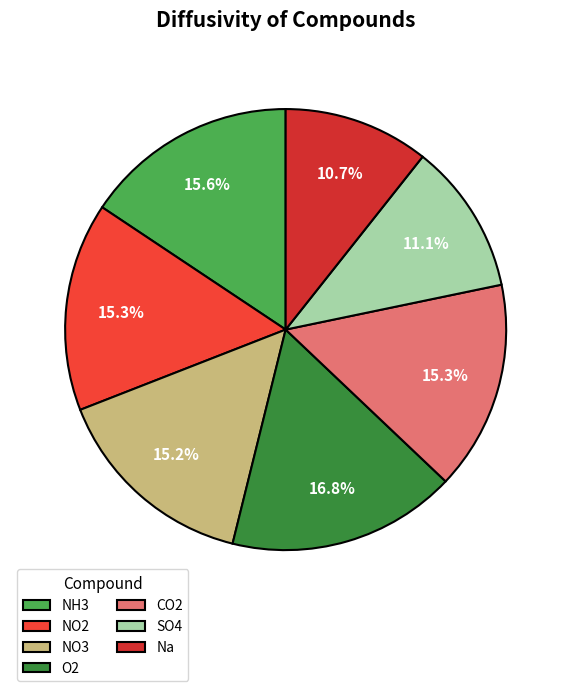

What percentage is the NO3 slice, to the nearest percent?

15%